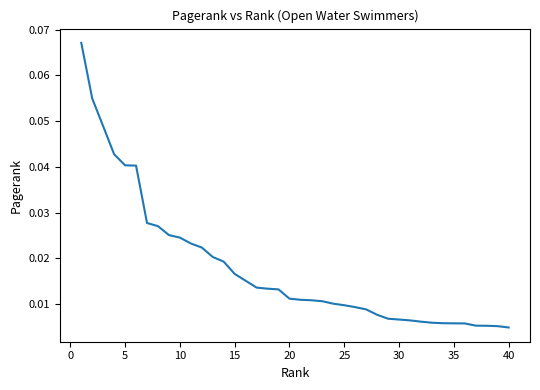

True or false: there are more than 0 points higher than both neighbors.

False